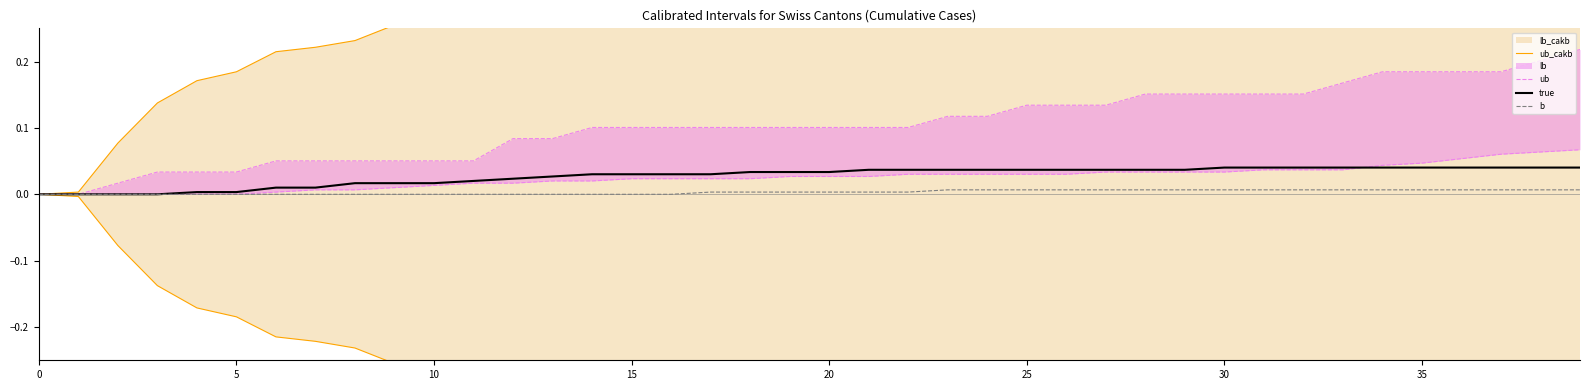

Which series has the largest total across all categories?

ub_cakb